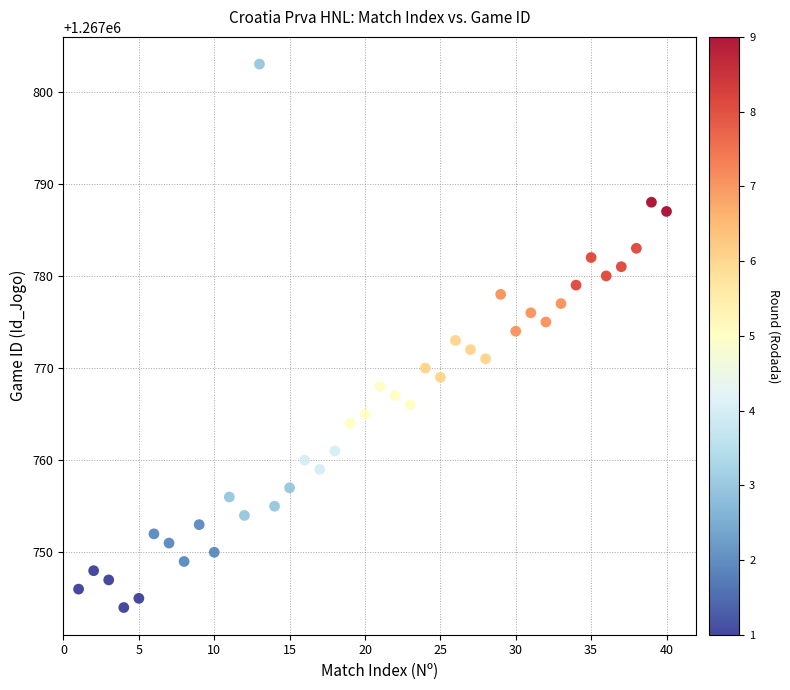

What is the range of Y values (max minus min)?

59